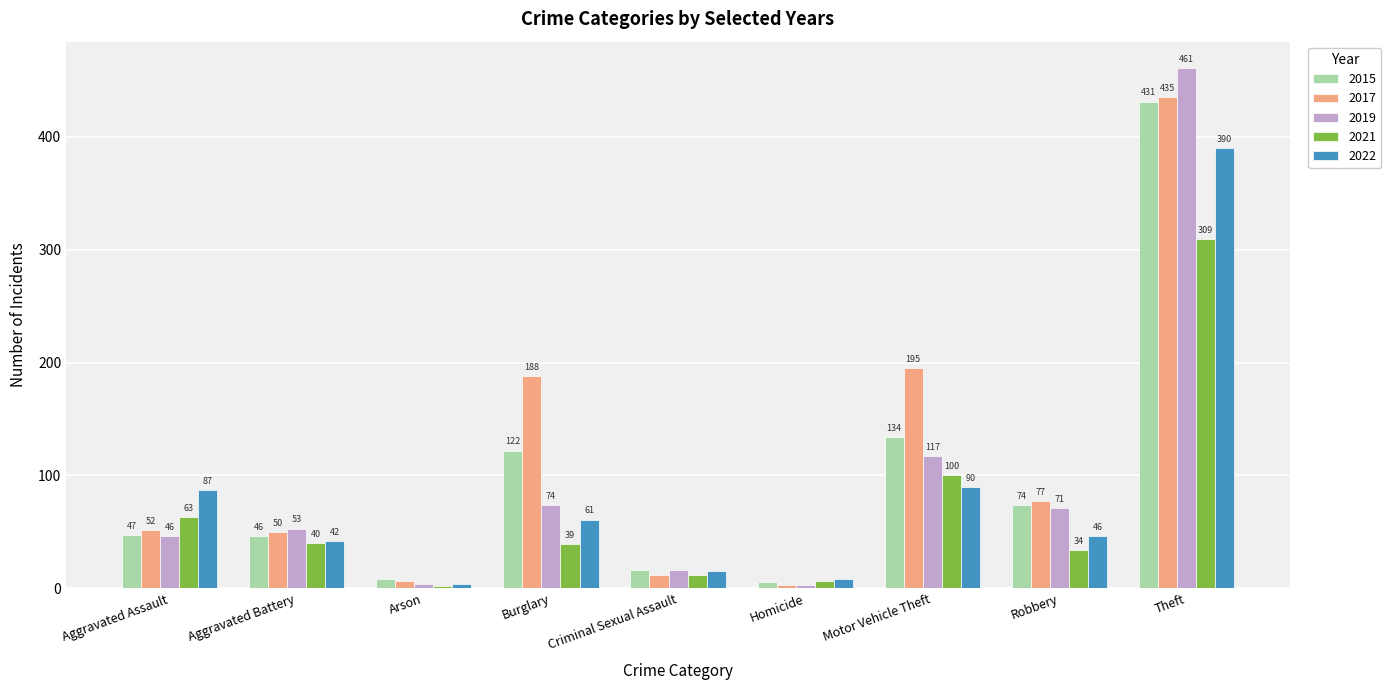

How many categories are shown in the chart?

9